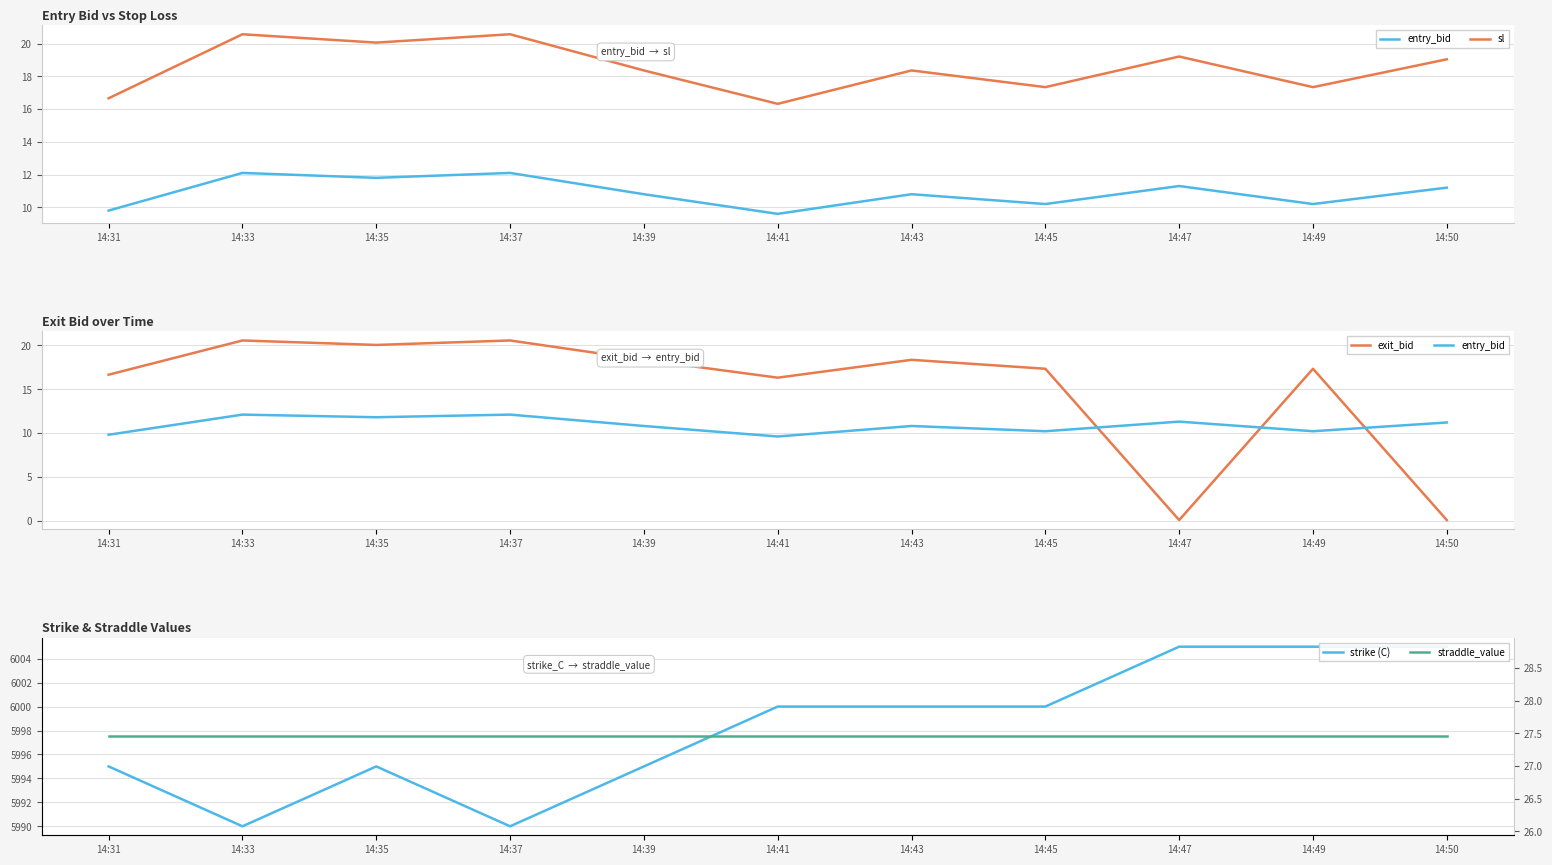

List the labels in order of straddle_value value, smallest first.

14:31, 14:33, 14:35, 14:37, 14:39, 14:41, 14:43, 14:45, 14:47, 14:49, 14:50